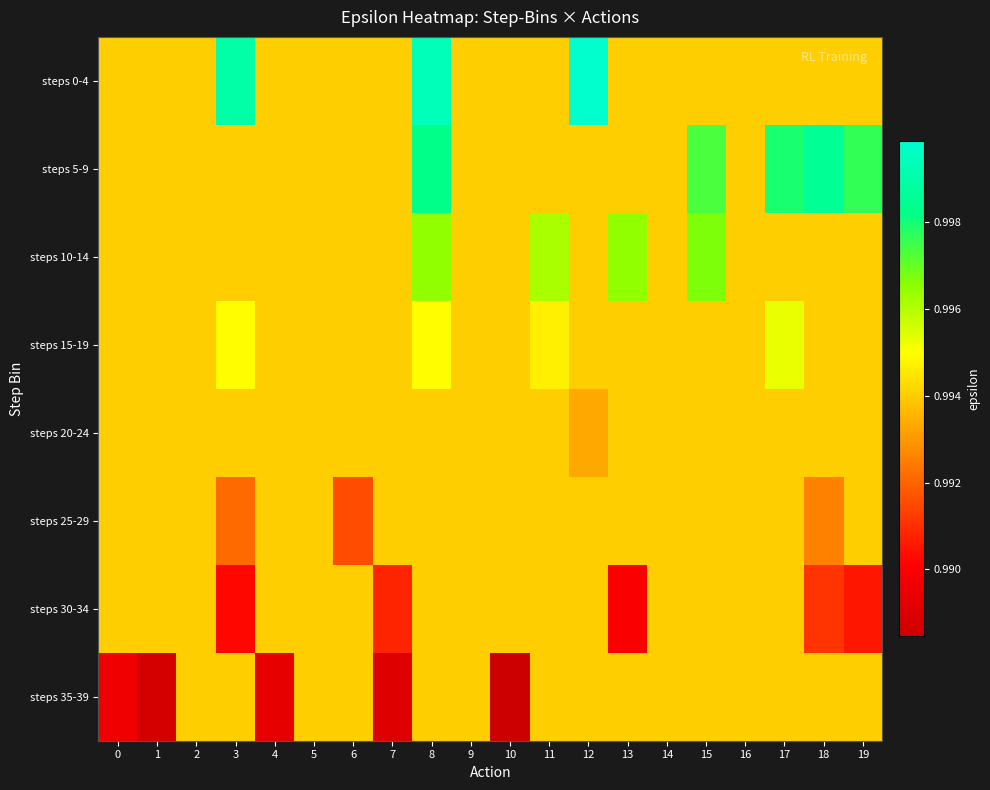

At how many categories does at least one series exceed 0?

20